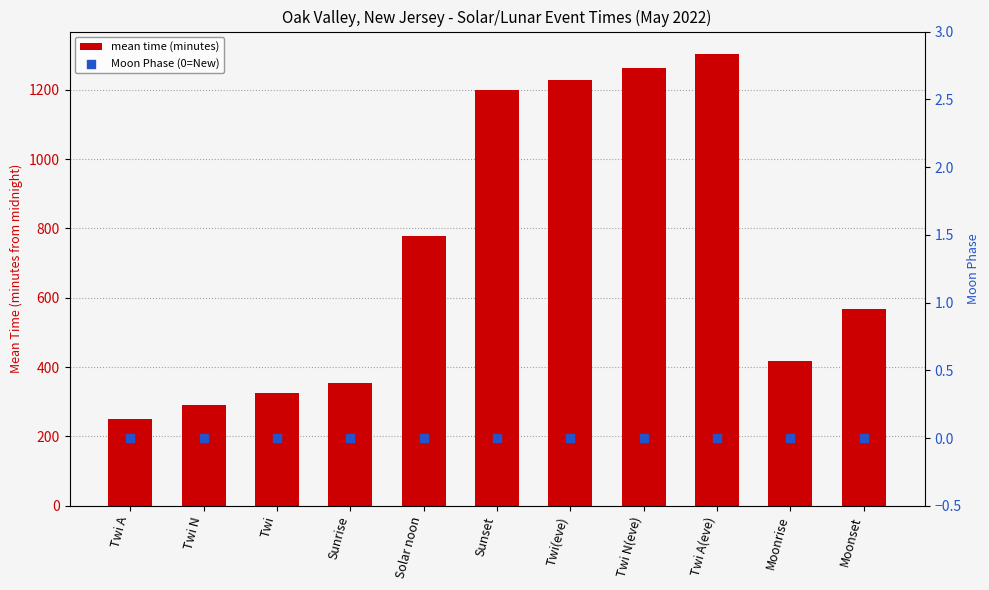

At how many categories does at least one series exceed 1189?

4